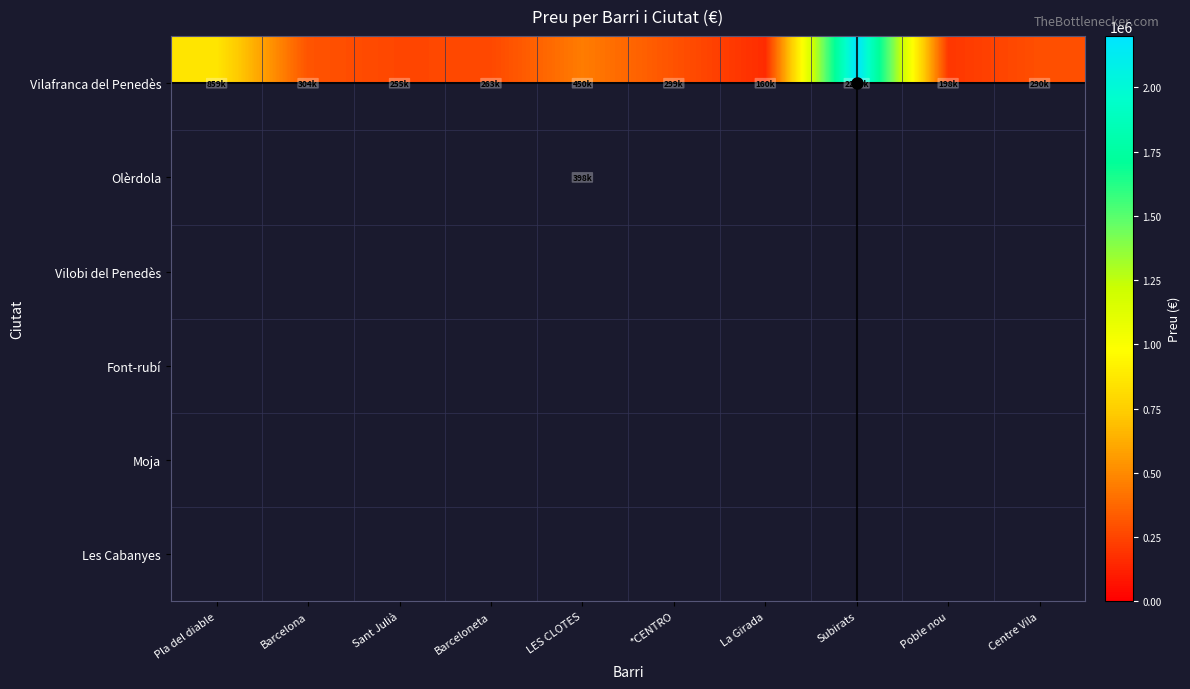

Where is Vilafranca del Penedès nearest to the value 1180000?

Pla del diable